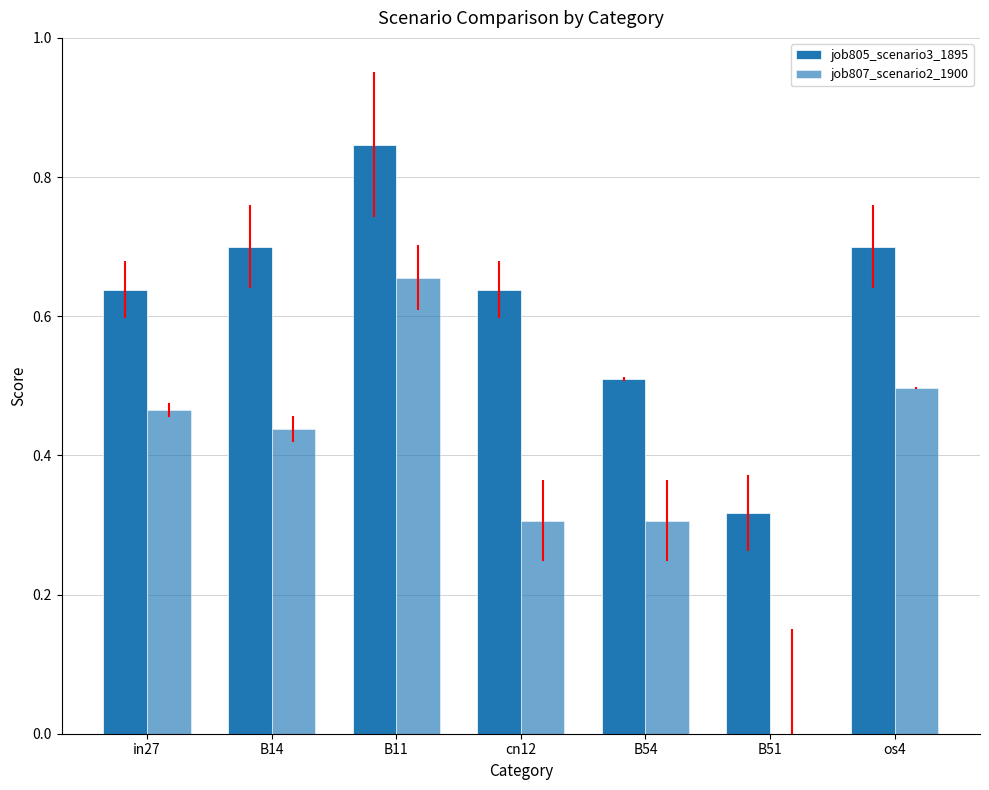

Where is job807_scenario2_1900 nearest to the value 0?

B51